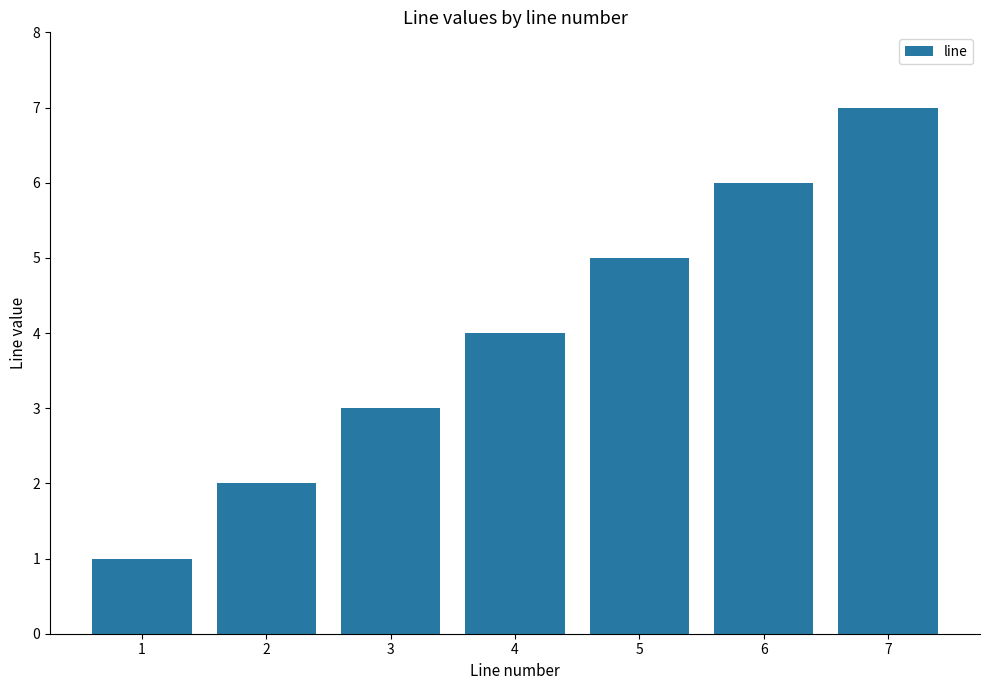

What is the difference between the values at 2 and 7?

5